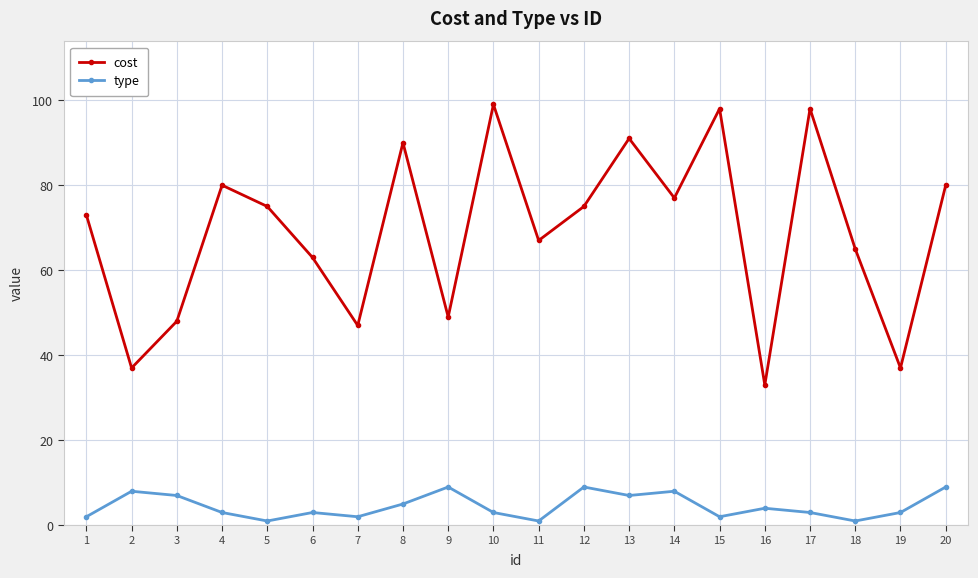

In cost, how many points are lower than both neighbors (excluding endpoints)?

7